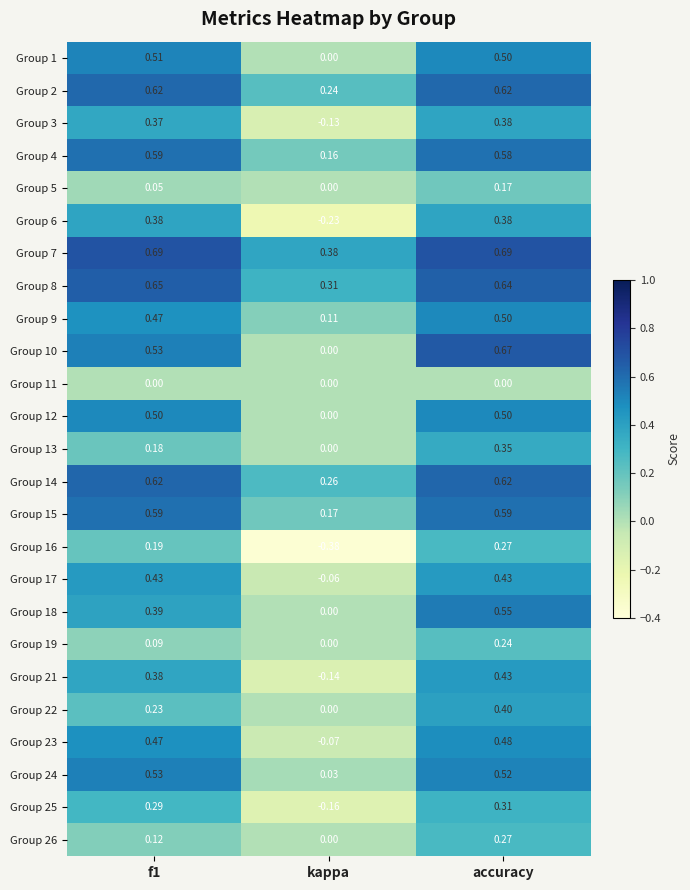

Where is Group 3 nearest to the value 0?

kappa